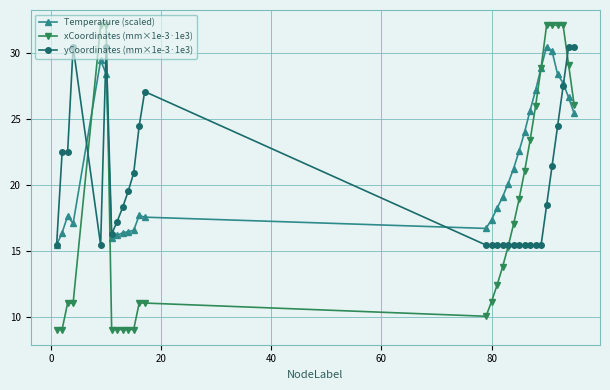

What is the value of the yCoordinates (mm×1e-3·1e3) point at the 22nd from the left?

15.4